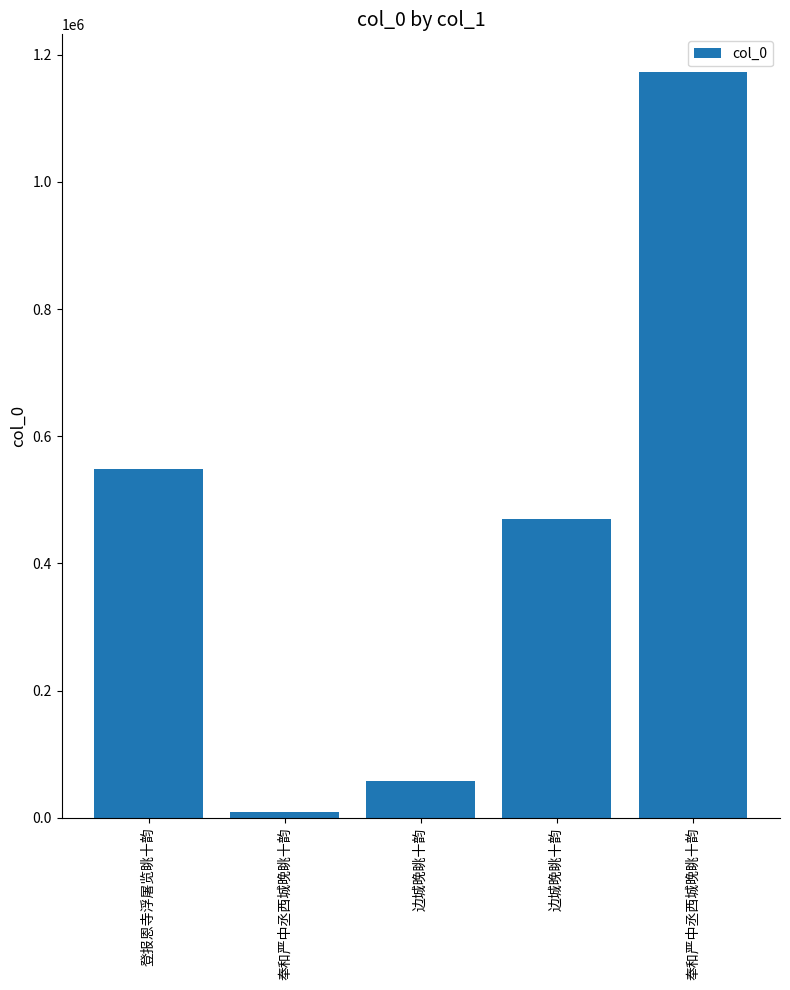

Count the number of categories in the chart.

5